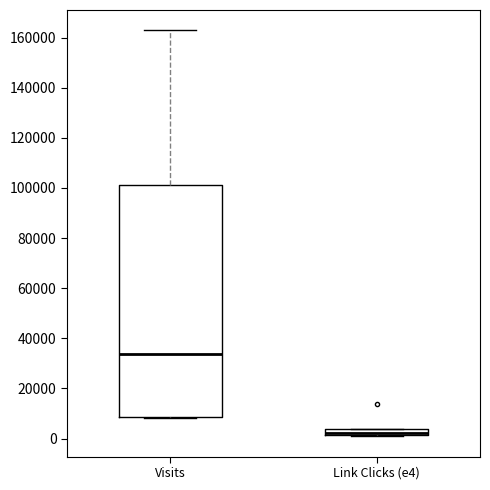

Where is the lower edge of the box for Visits on the y-axis? The values are not printed on the chart, so give them approximately, as read against the axis.

8000